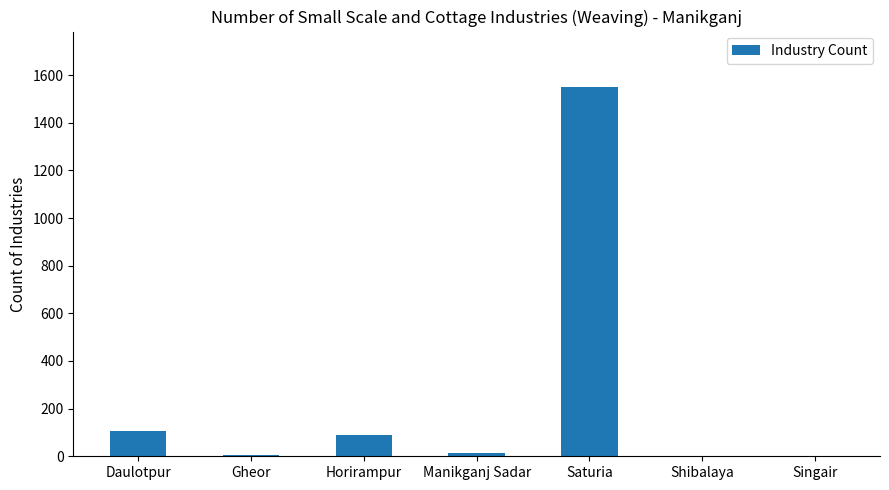

What is the change in value from Daulotpur to Manikganj Sadar?

-93